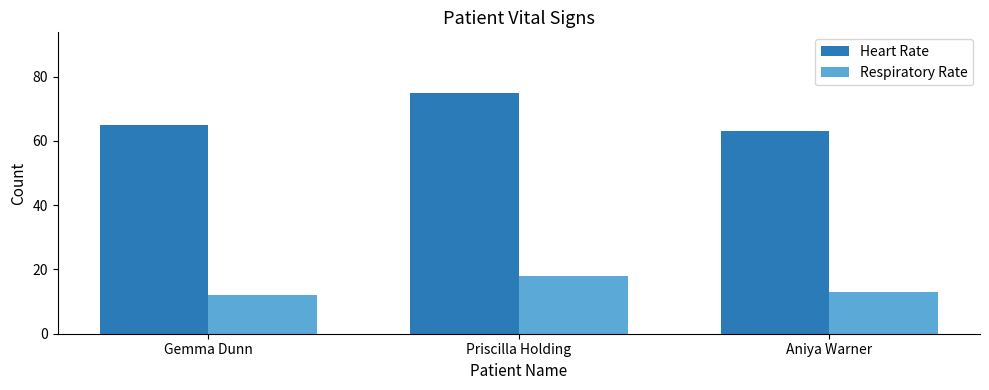

At which category is the sum across all series the highest?

Priscilla Holding